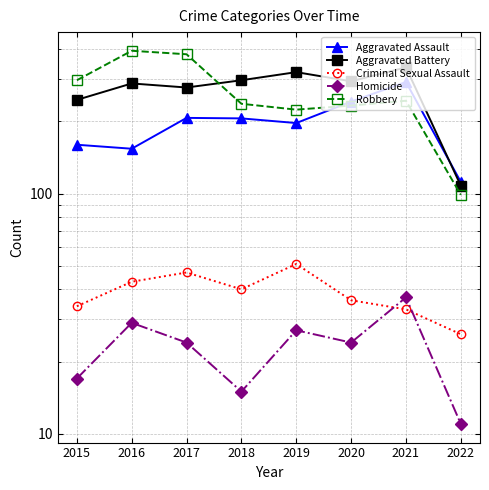

How many categories are shown in the chart?

8